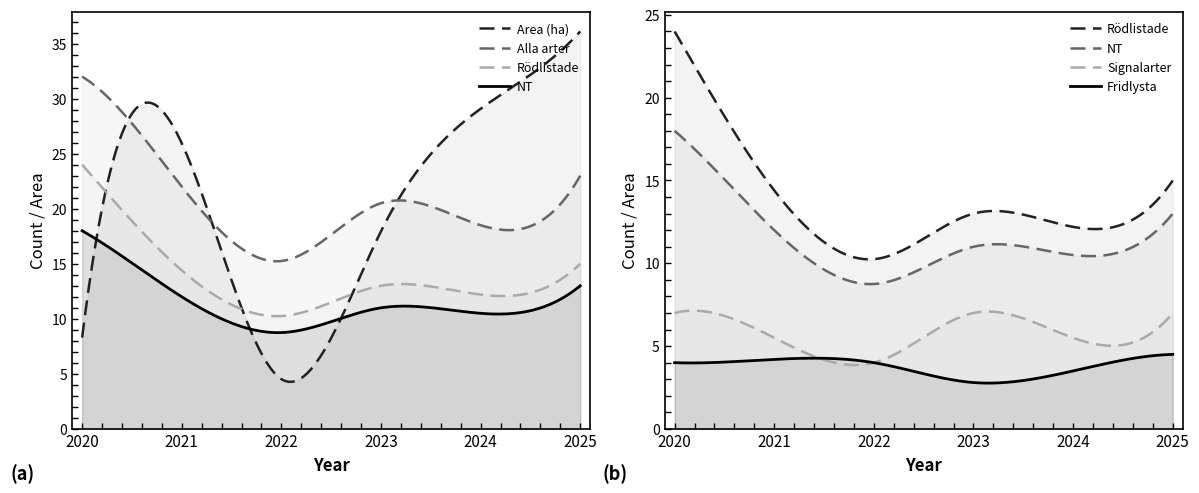

Does the chart have visible grid lines?

No